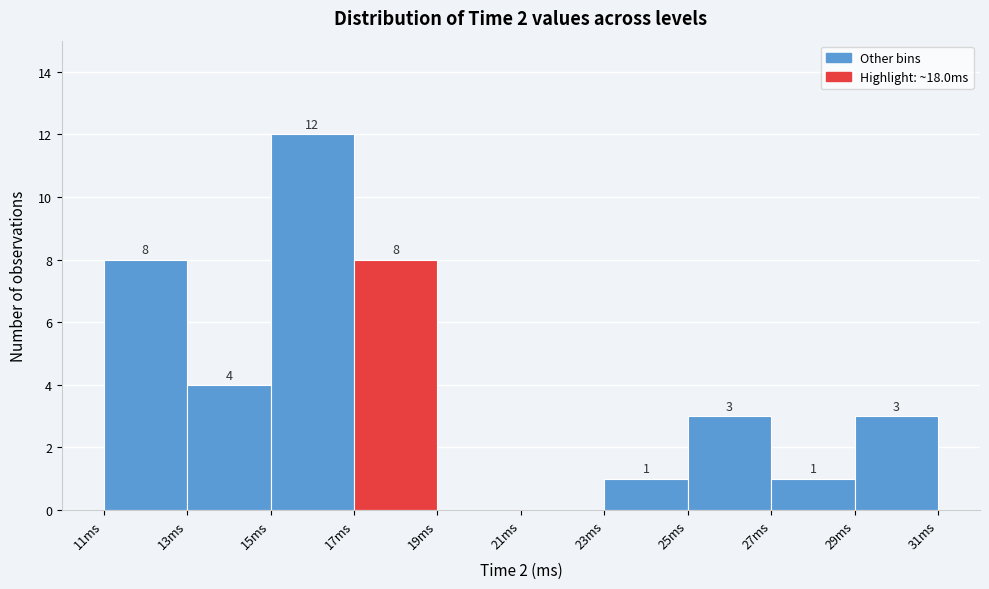

Over which range of the x-axis is the bar tallest?

15 to 17